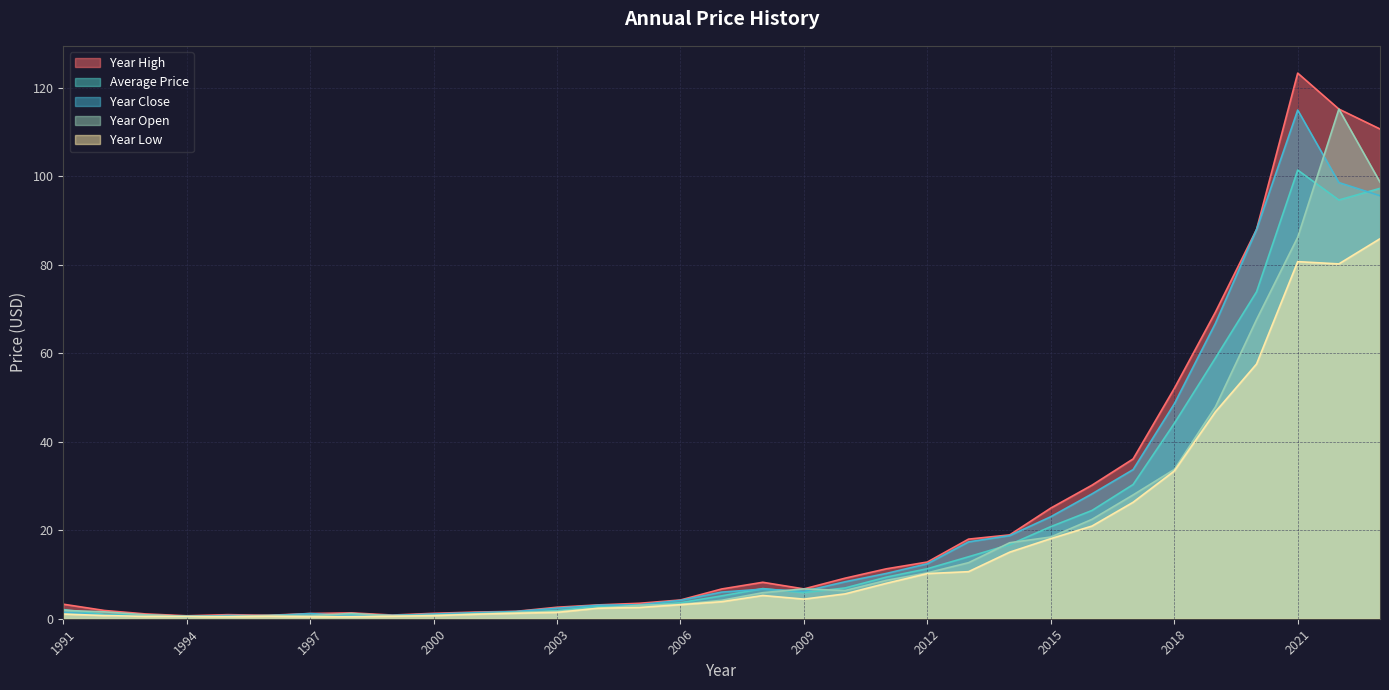

At 2010, list the series in order from smallest to largest.

year_low, year_open, price, year_close, year_high